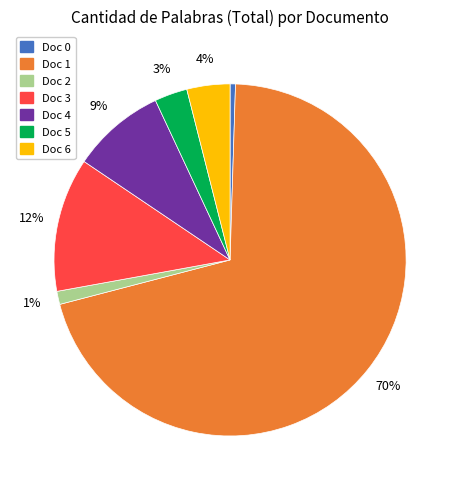

Which slice is the largest?

Doc 1